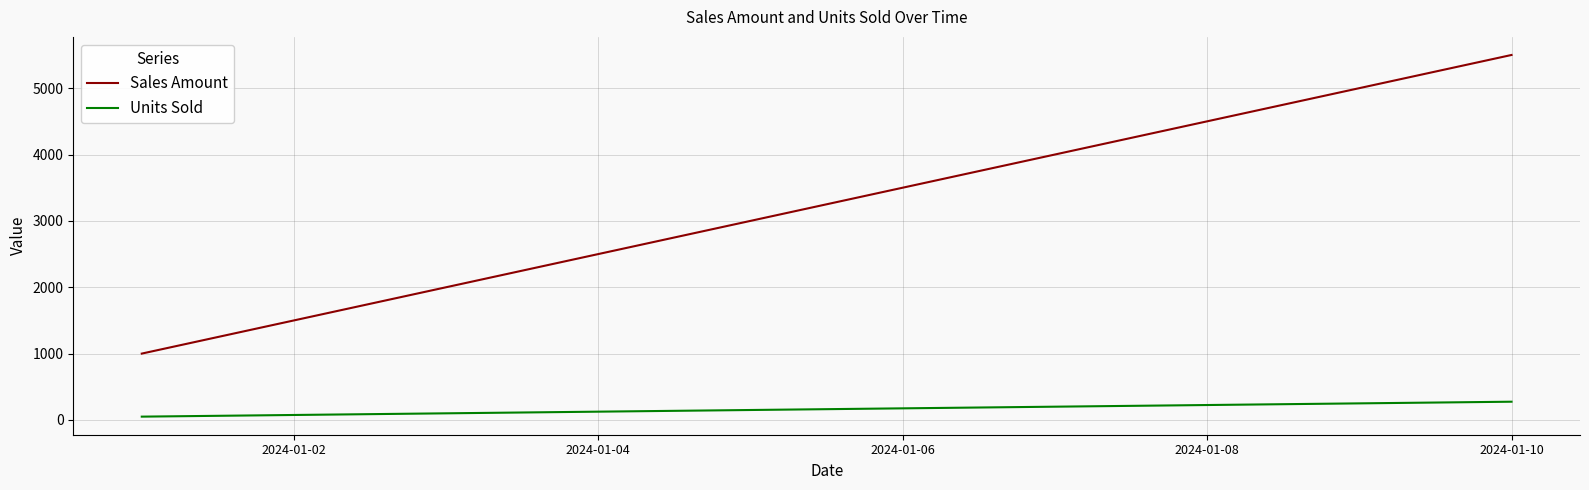

True or false: Sales Amount and Units Sold intersect in this chart.

False